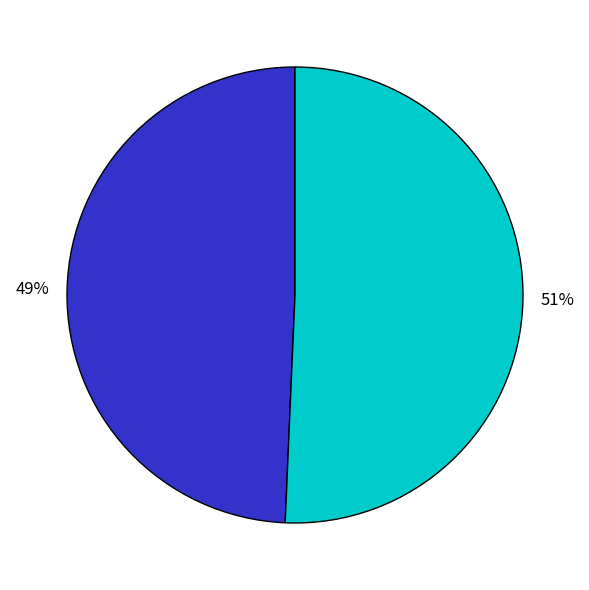

Does any single category account for the majority?

Yes